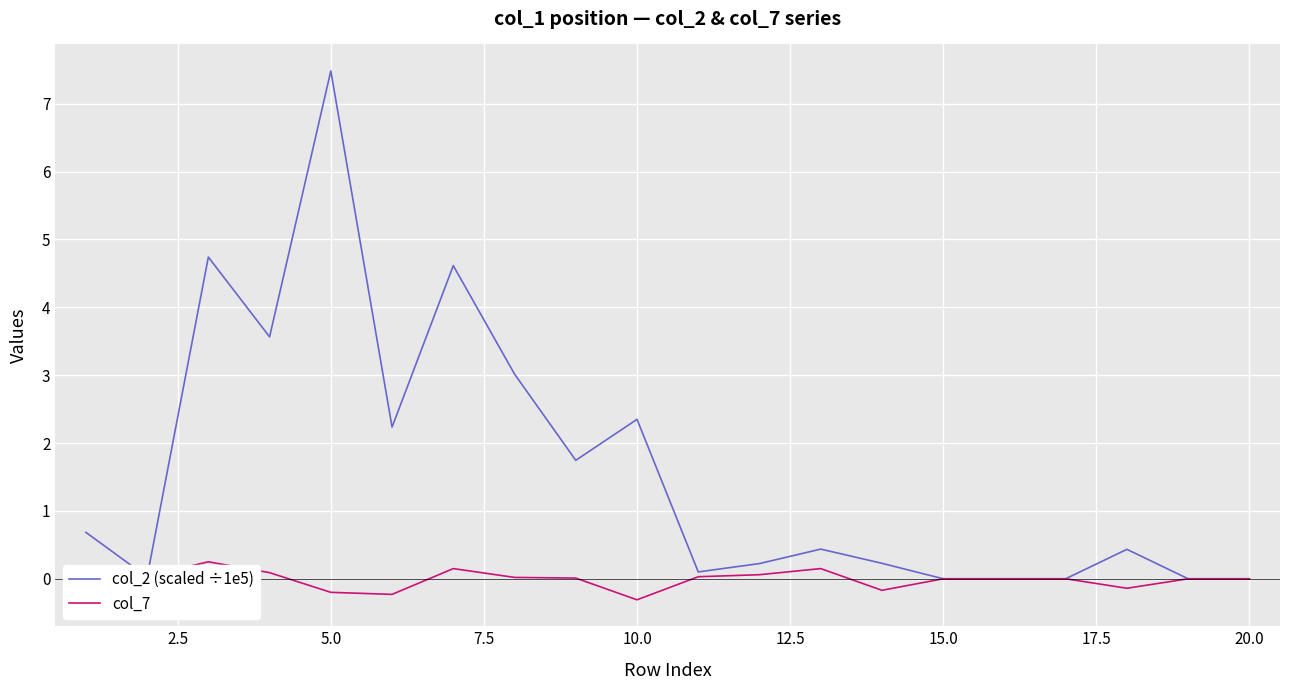

List the series in order of their overall mean, lowest first.

col_7, col_2 (scaled ÷1e5)